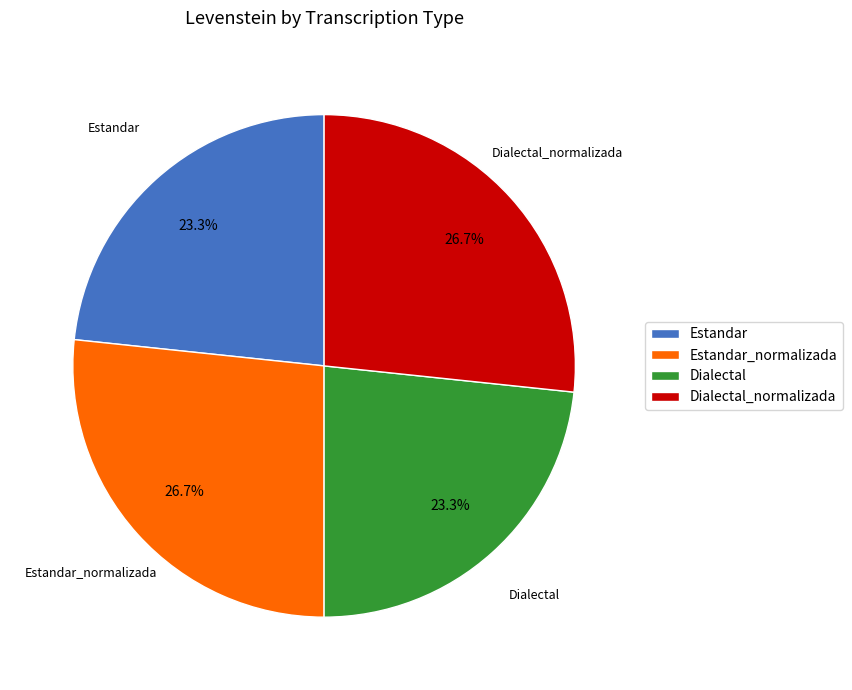

What portion of the pie excludes Dialectal?

76.7%